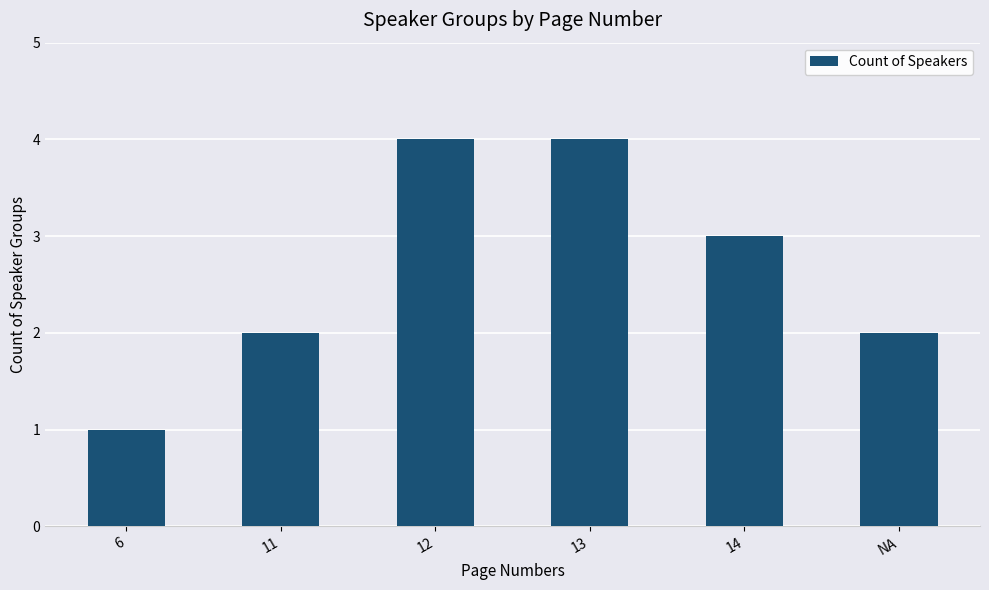

What is the average value?

3